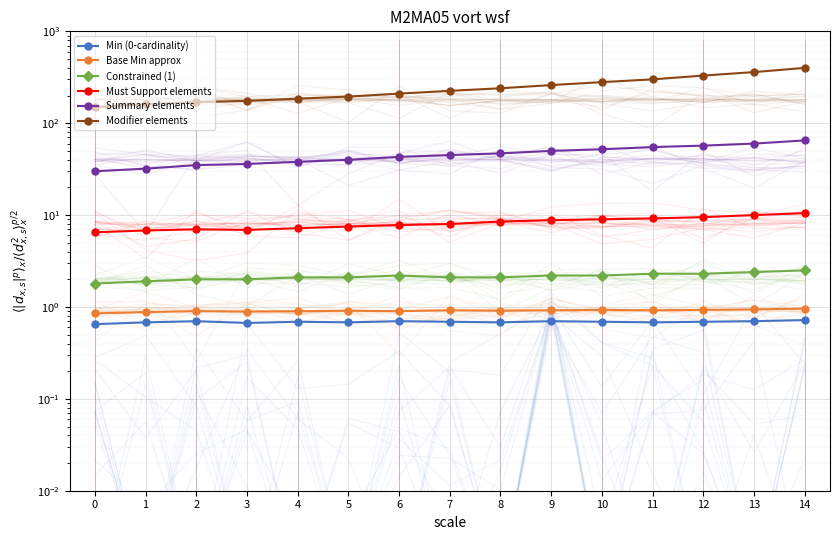

What is the sum of all Base Min approx values?

13.7